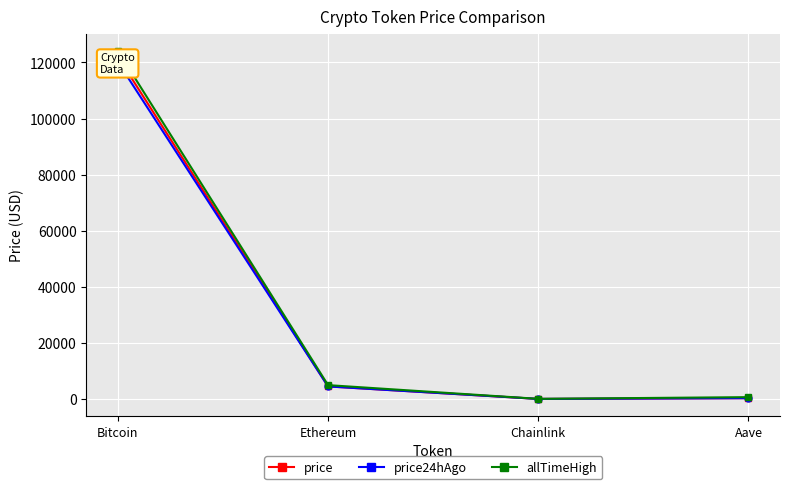

At which label does price24hAgo reach its minimum?

Chainlink